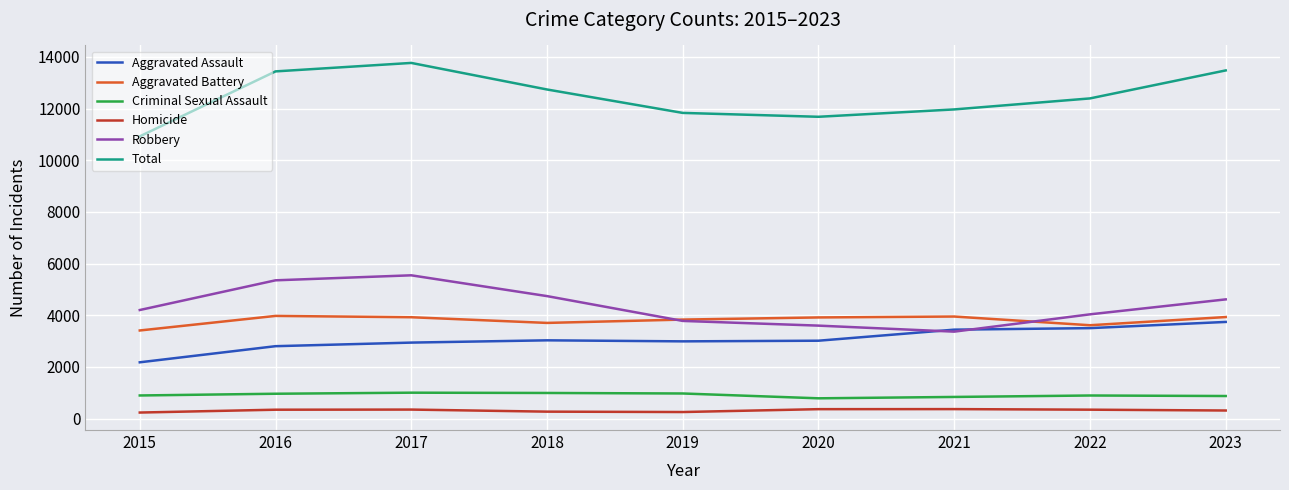

True or false: Aggravated Battery has a value of 5266 at 2015.

False